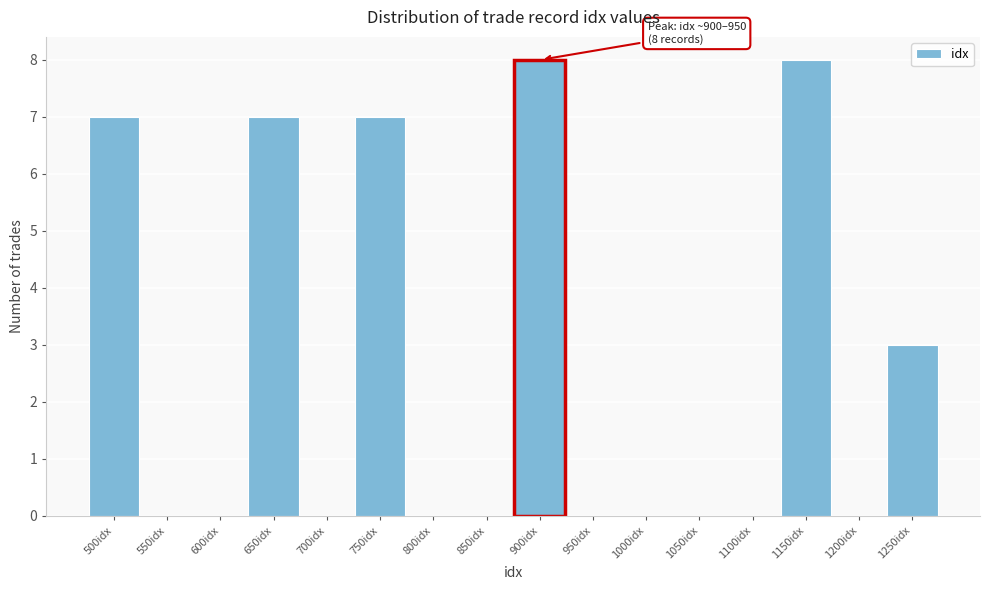

Reading right to left, extract all data points from this chart.

1250idx=3	1200idx=0	1150idx=8	1100idx=0	1050idx=0	1000idx=0	950idx=0	900idx=8	850idx=0	800idx=0	750idx=7	700idx=0	650idx=7	600idx=0	550idx=0	500idx=7